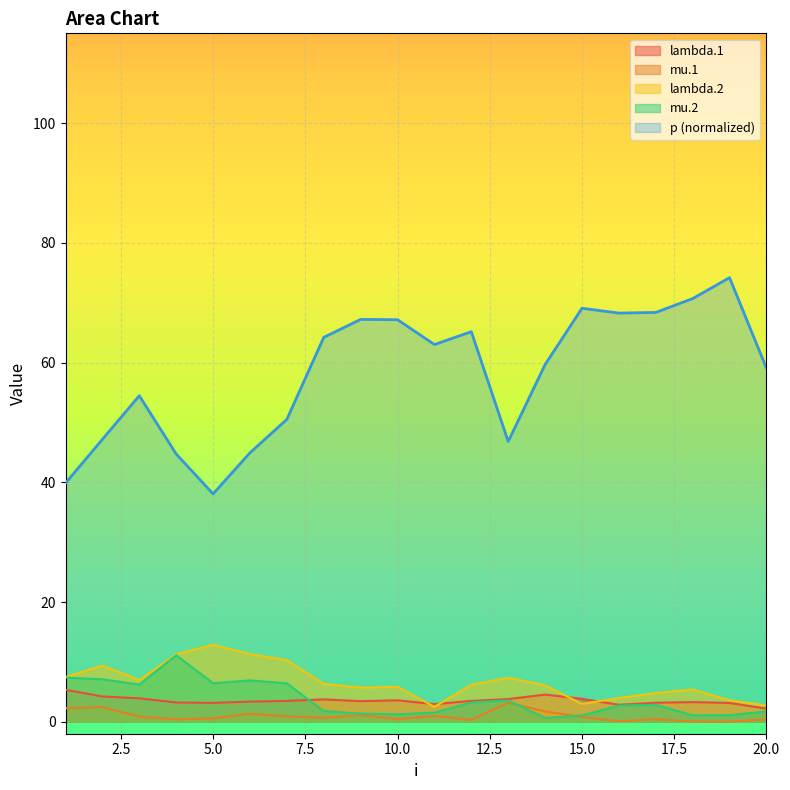

True or false: lambda.1 has more than 2 points higher than both neighbors.

True